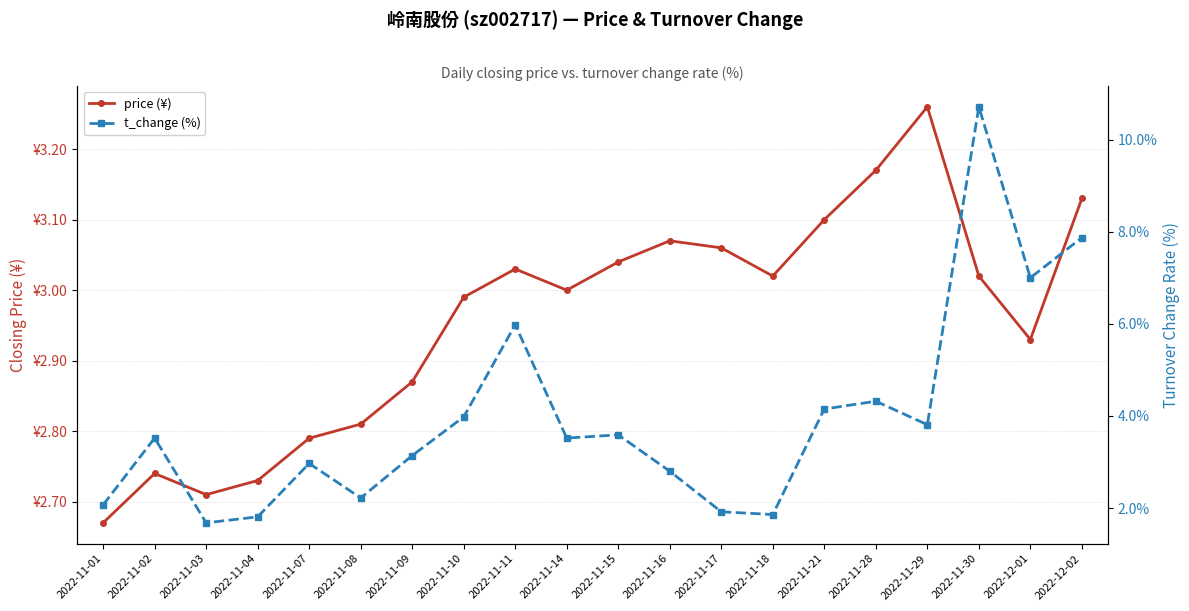

Which category has the lowest value in the price (¥) series?

2022-11-01